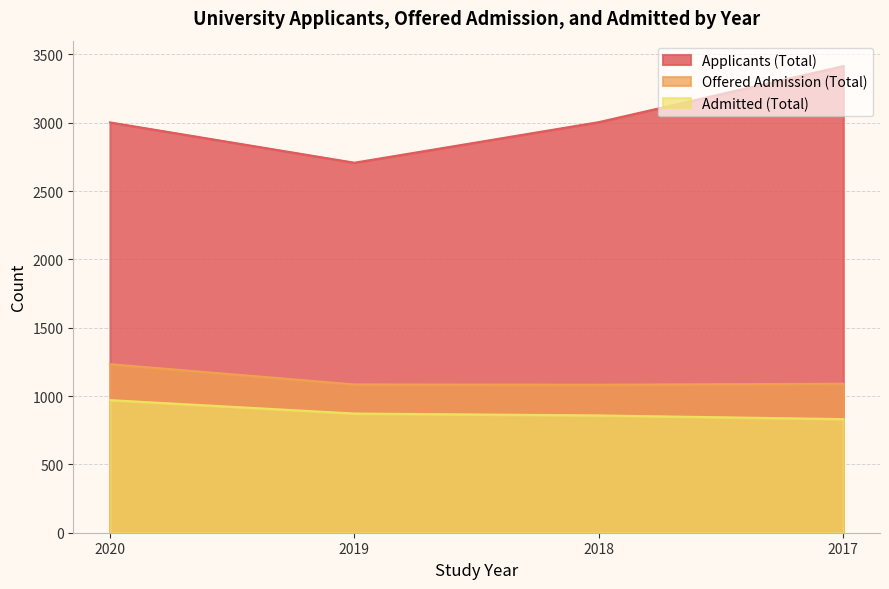

What is the difference between the maximum and minimum values in the Admitted (Total) series?

139